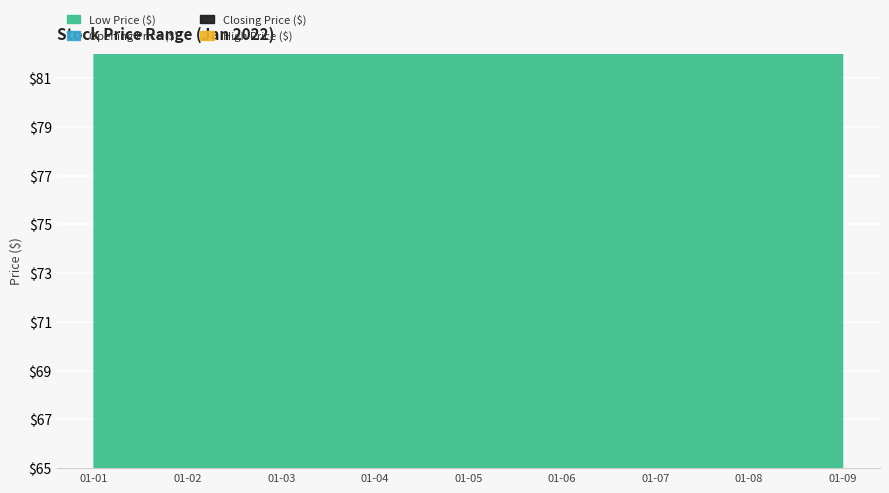

Rank the series by their average value, from highest to lowest.

High Price ($), Closing Price ($), Opening Price ($), Low Price ($)